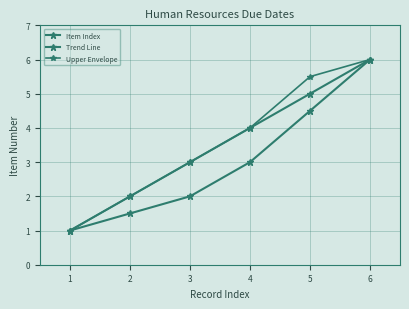

Reading left to right, what are all the values shown in this chart?

Item Index: 0=1.0	1=2.0	2=3.0	3=4.0	4=5.0	5=6.0
Trend Line: 0=1.0	1=1.5	2=2.0	3=3.0	4=4.5	5=6.0
Upper Envelope: 0=1.0	1=2.0	2=3.0	3=4.0	4=5.5	5=6.0